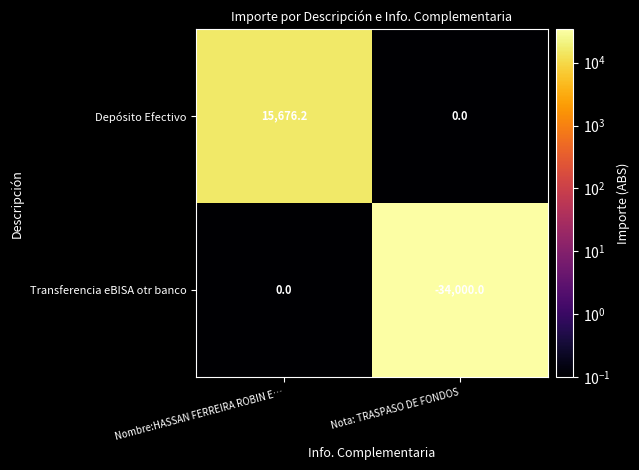

The value of Transferencia eBISA otr banco at Nota: TRASPASO DE FONDOS is -19494.0. True or false?

False